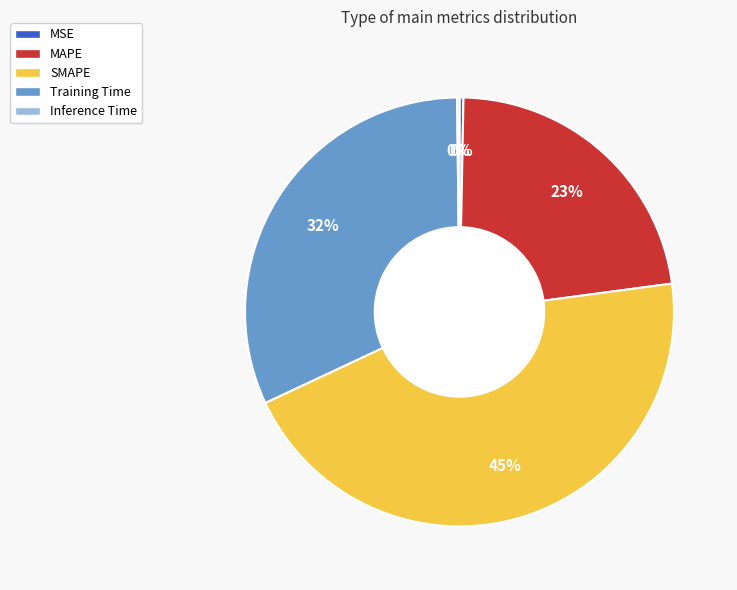

To the nearest percent, what percentage of the pie is Training Time?

32%